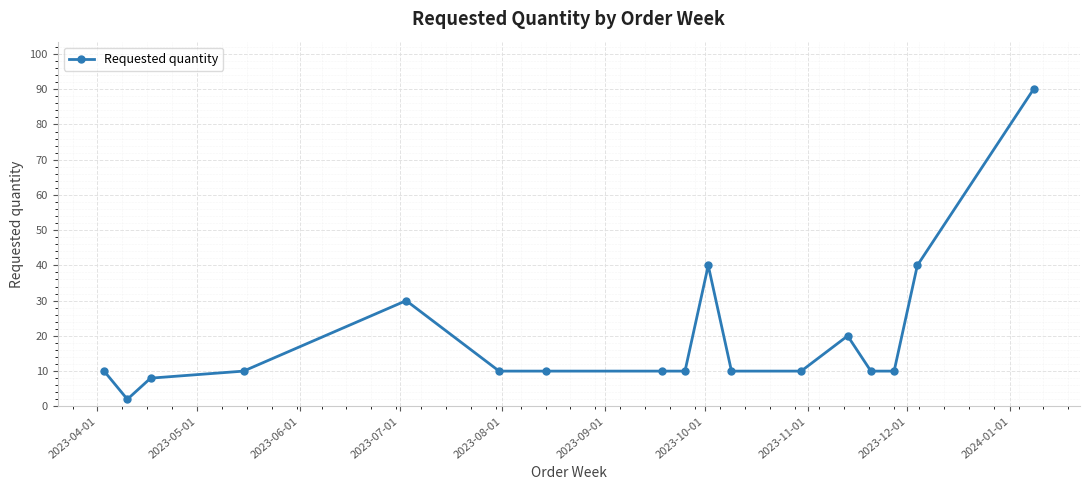

Reading left to right, extract all data points from this chart.

10	2	8	10	30	10	10	10	10	40	10	10	20	10	10	40	90